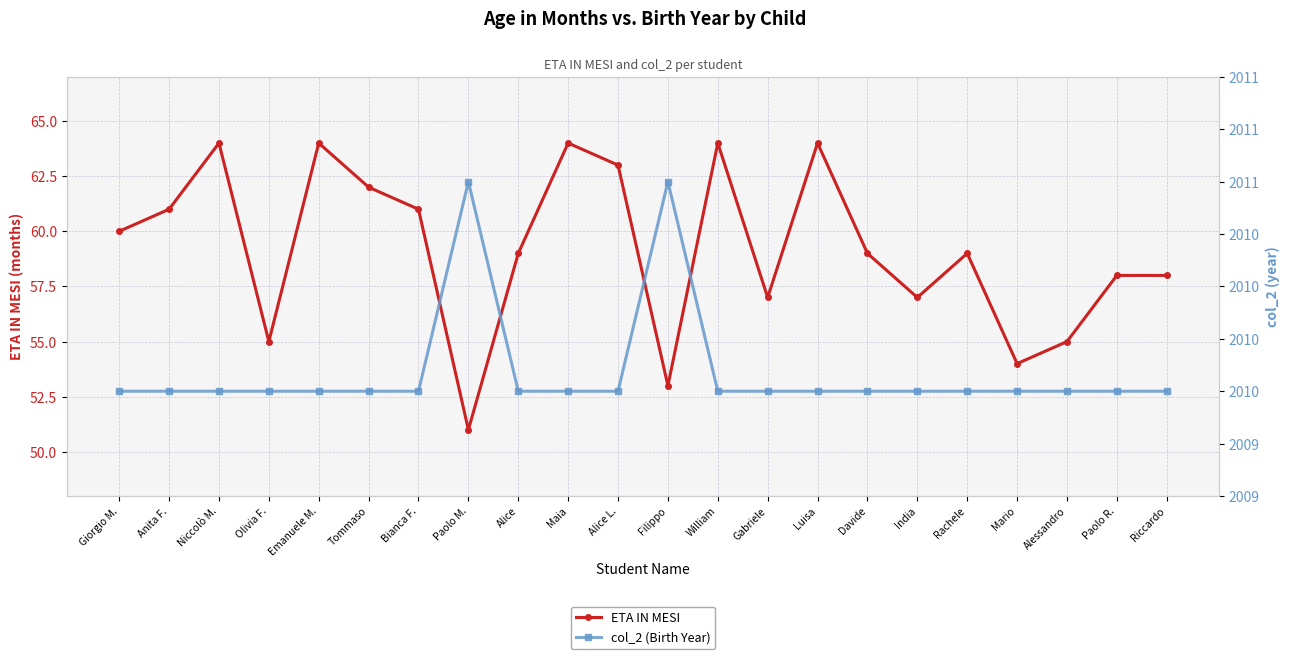

What is the sum of the ETA IN MESI values at Paolo R. and Luisa?

122